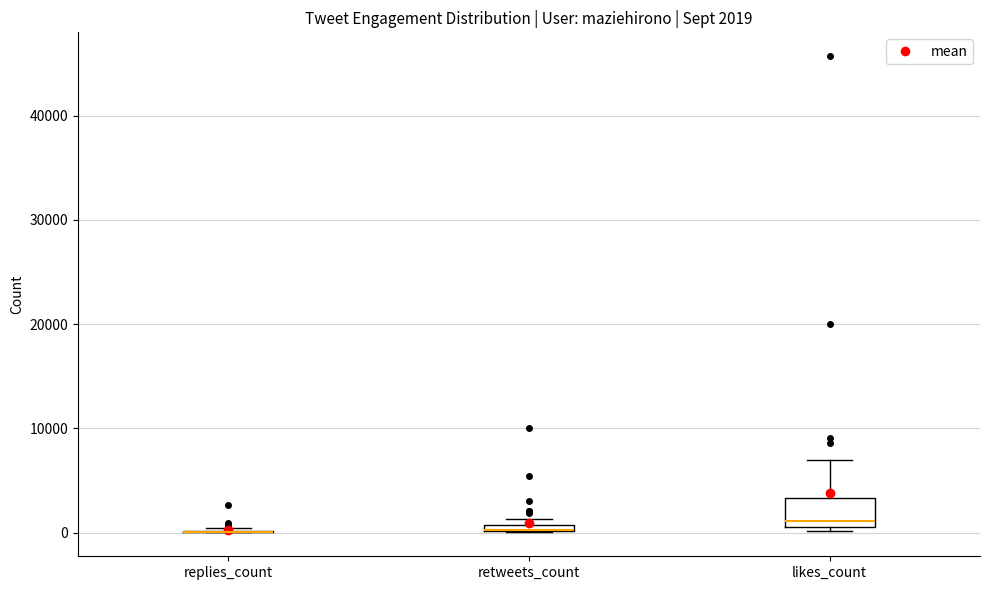

Comparing the boxes themselves (not the whiskers), which one is the tallest?

likes_count